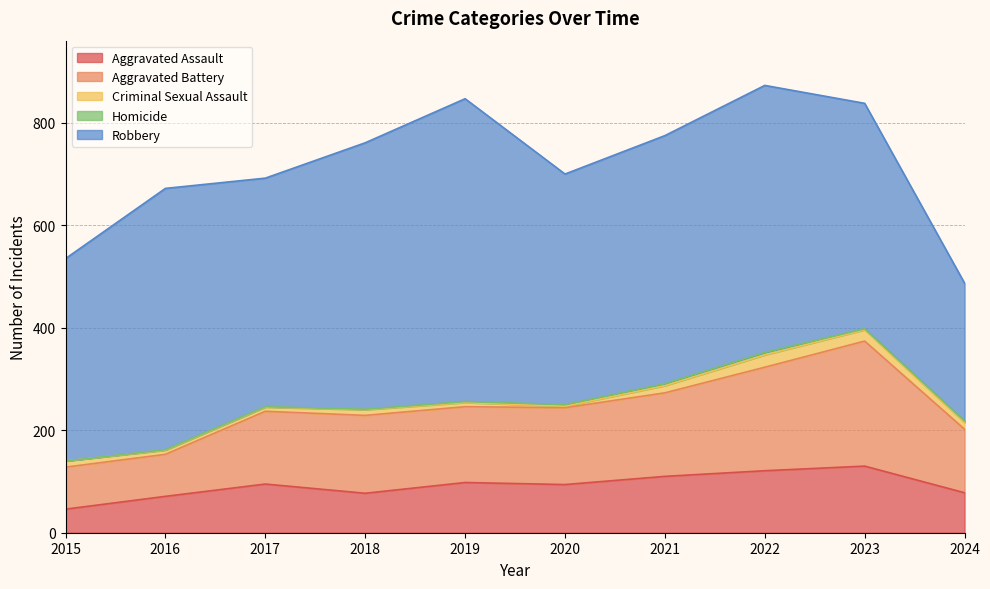

Which series has the widest spread of values?

Robbery